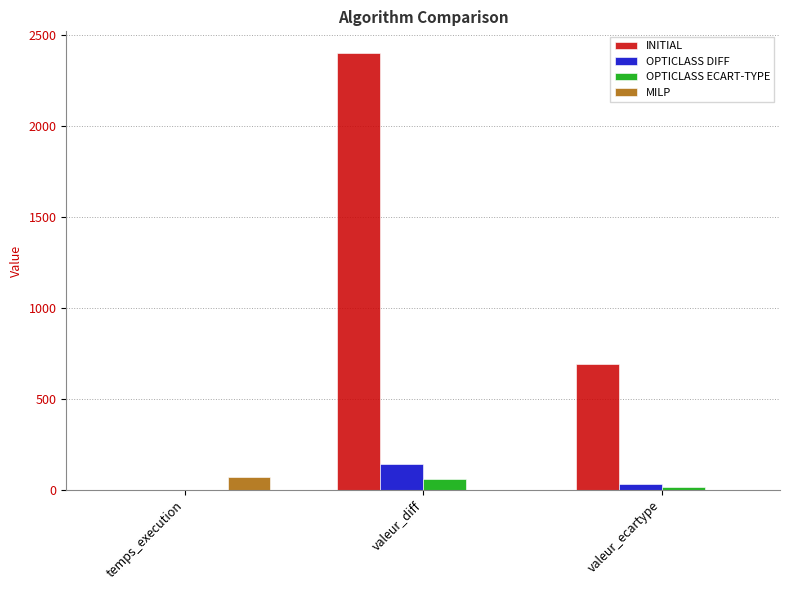

At which label is INITIAL closest to 1200?

valeur_ecartype